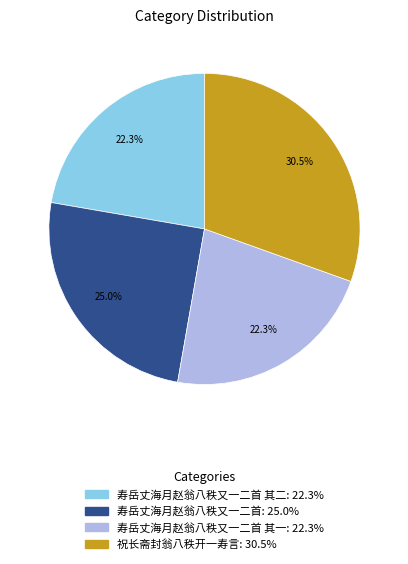

Is there a majority slice in this chart?

No